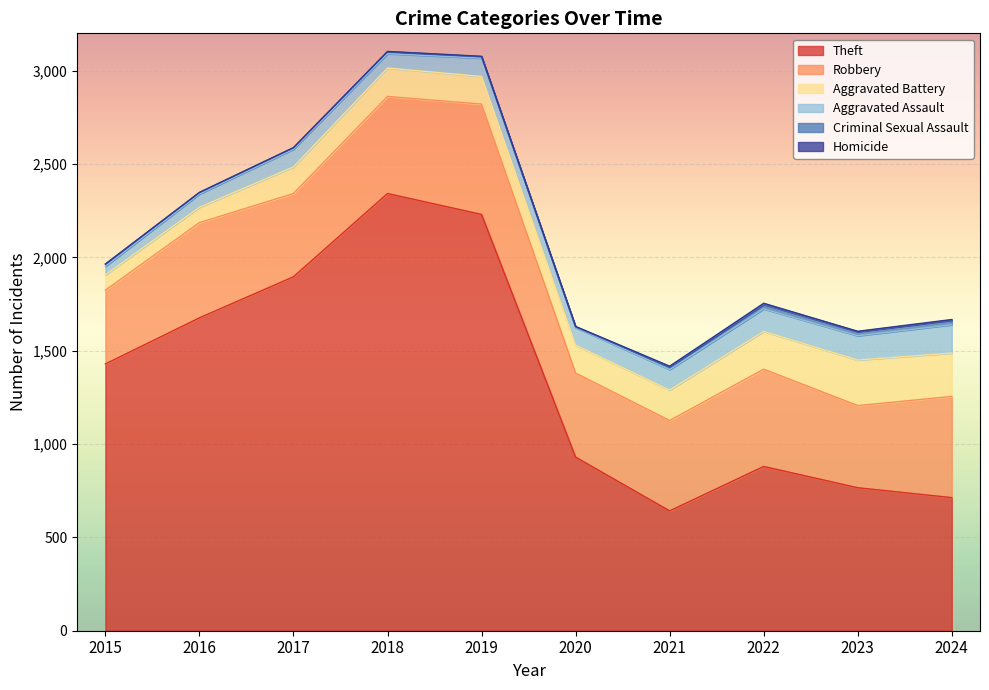

How many distinct data groups are displayed?

6